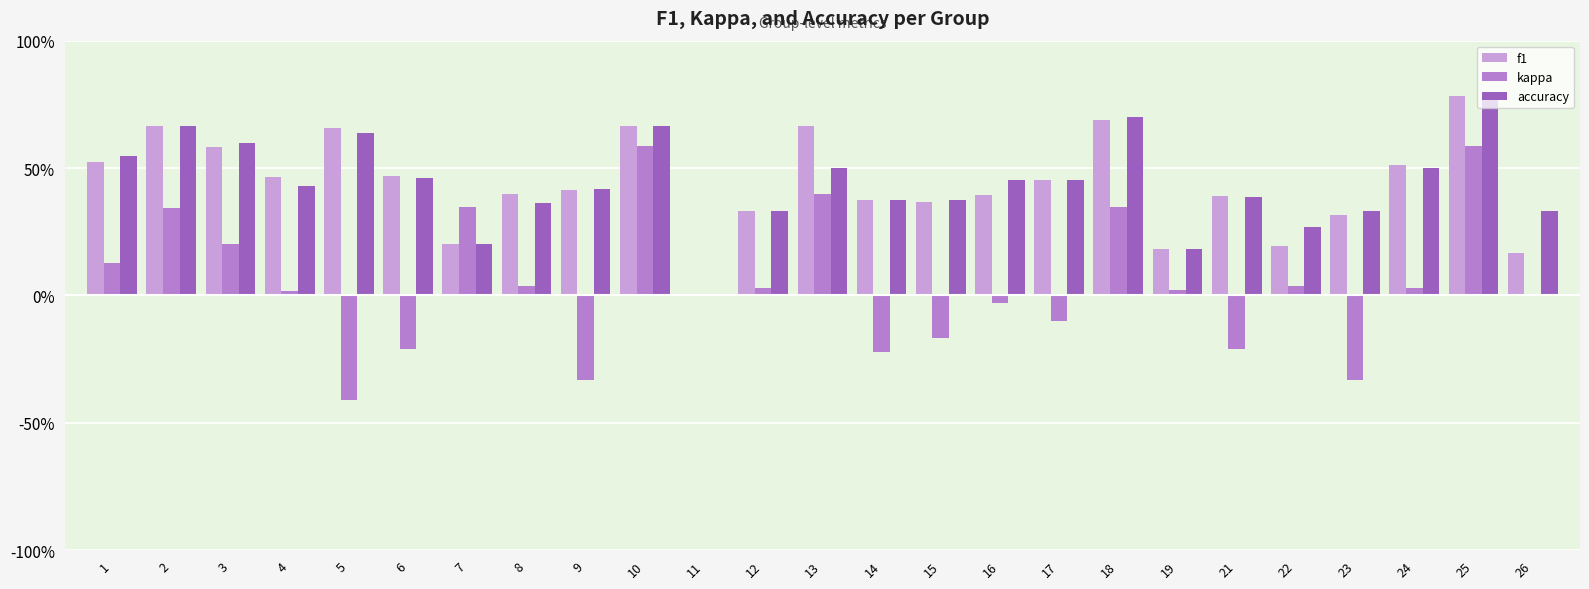

Reading left to right, what are all the values shown in this chart?

f1: 0.5	0.7	0.6	0.5	0.7	0.5	0.2	0.4	0.4	0.7	0.0	0.3	0.7	0.4	0.4	0.4	0.5	0.7	0.2	0.4	0.2	0.3	0.5	0.8	0.2
kappa: 0.1	0.3	0.2	0.0	-0.4	-0.2	0.3	0.0	-0.3	0.6	0.0	0.0	0.4	-0.2	-0.2	-0.0	-0.1	0.3	0.0	-0.2	0.0	-0.3	0.0	0.6	0.0
accuracy: 0.5	0.7	0.6	0.4	0.6	0.5	0.2	0.4	0.4	0.7	0.0	0.3	0.5	0.4	0.4	0.5	0.5	0.7	0.2	0.4	0.3	0.3	0.5	0.8	0.3